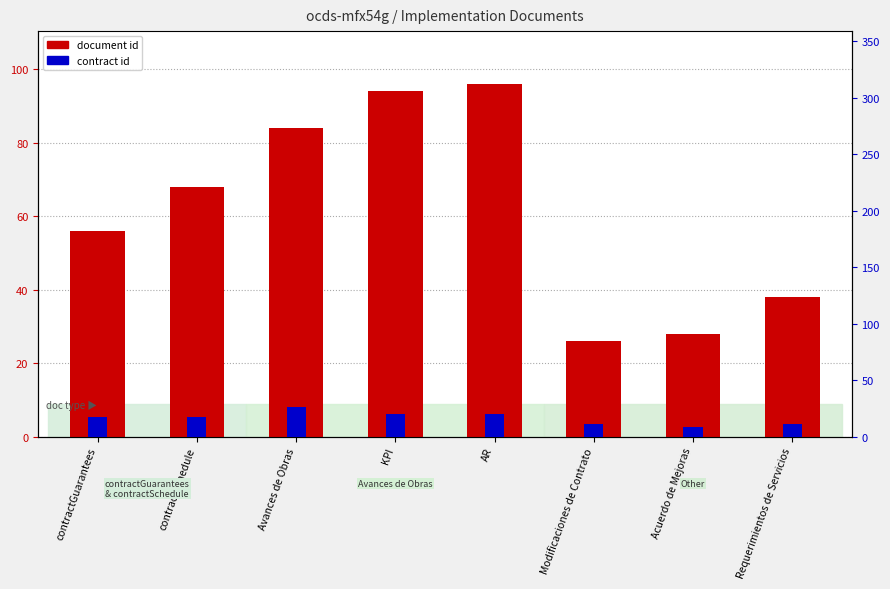

Is it true that contract id equals 20 at KPI?

True